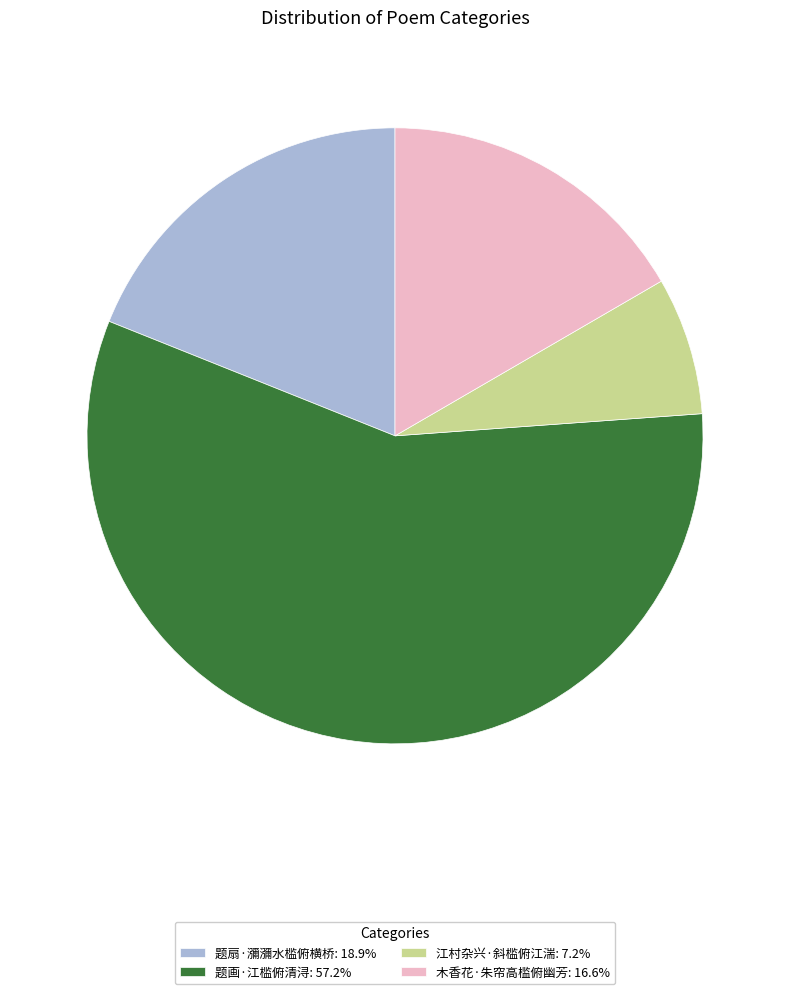

How many slices are in this pie chart?

4